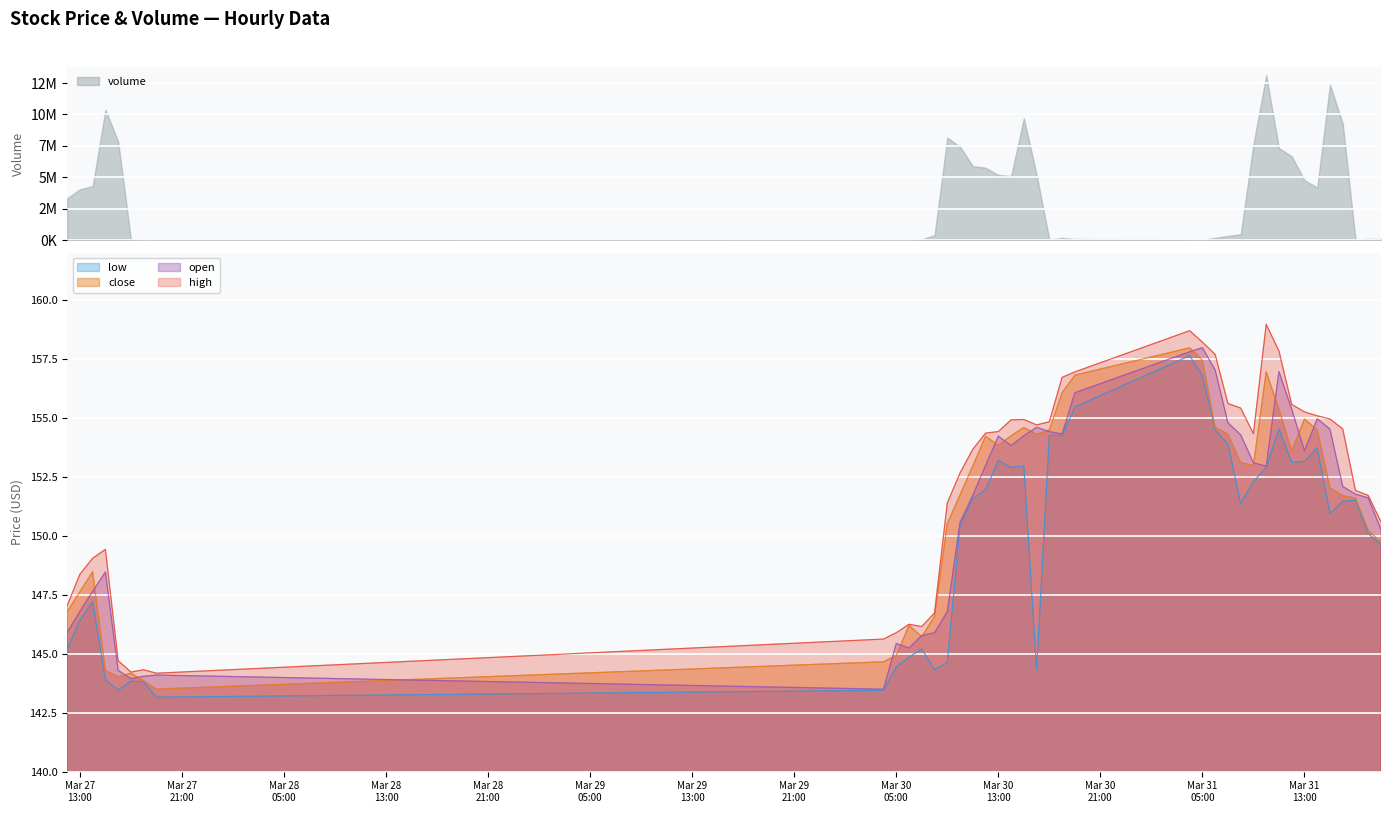

True or false: high and low intersect in this chart.

False